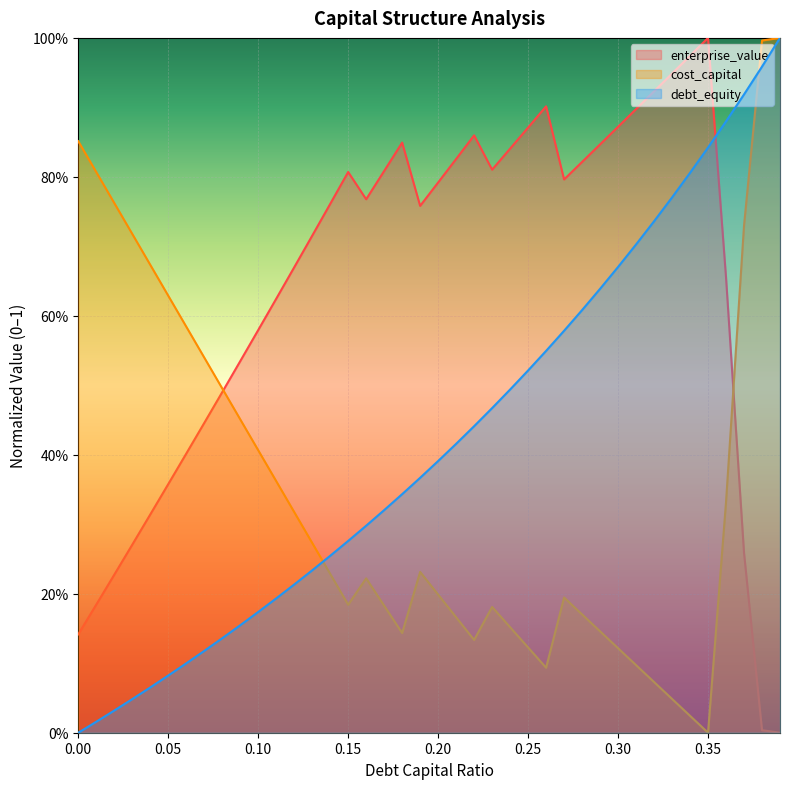

What are all the series names shown in the legend?

enterprise_value, cost_capital, debt_equity